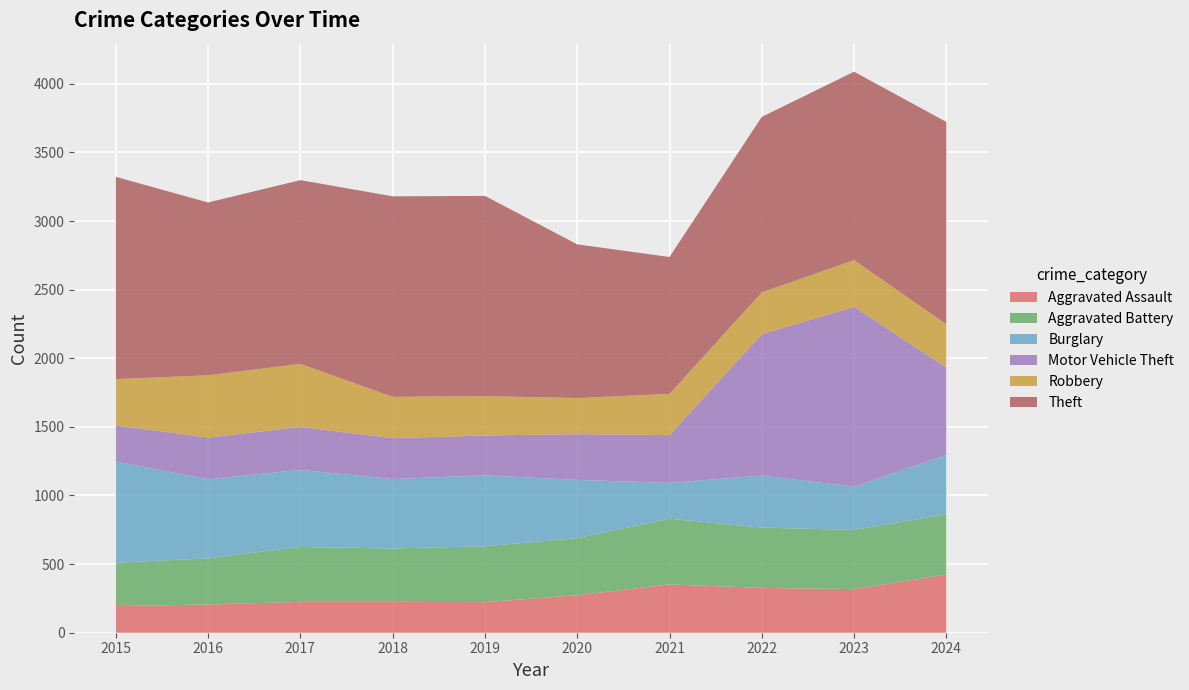

Reading left to right, what are all the values shown in this chart?

Aggravated Assault: 194	206	225	225	223	273	352	327	318	424
Aggravated Battery: 316	336	400	389	407	416	479	439	431	439
Burglary: 738	576	562	506	517	425	261	379	316	433
Motor Vehicle Theft: 263	304	312	298	290	333	348	1031	1310	636
Robbery: 337	454	460	301	287	263	300	304	340	315
Theft: 1474	1259	1339	1461	1459	1120	998	1279	1373	1475